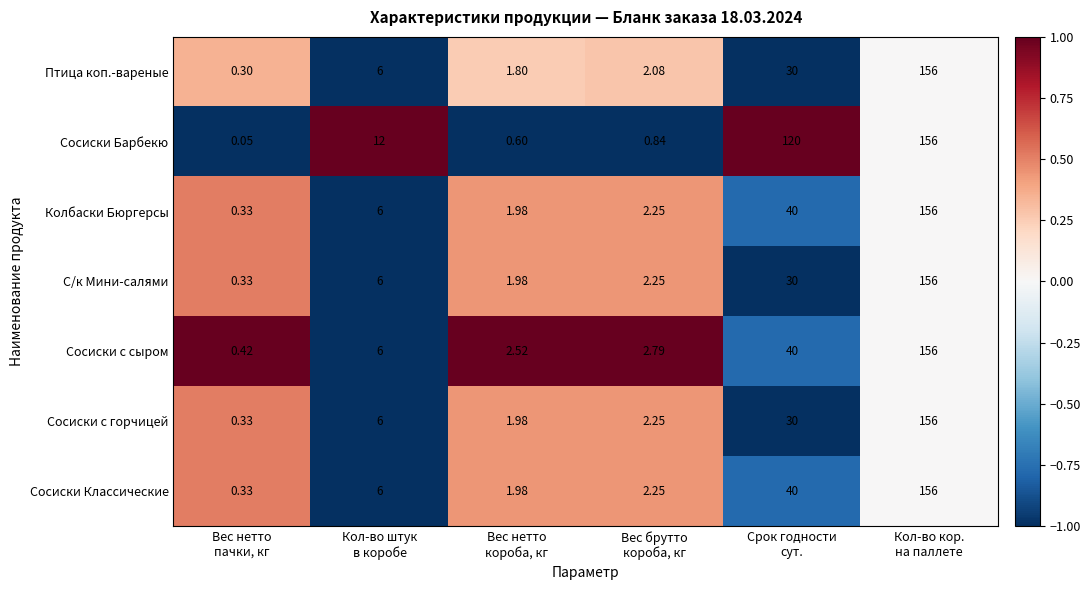

Which series has the largest total across all categories?

Сосиски Барбекю